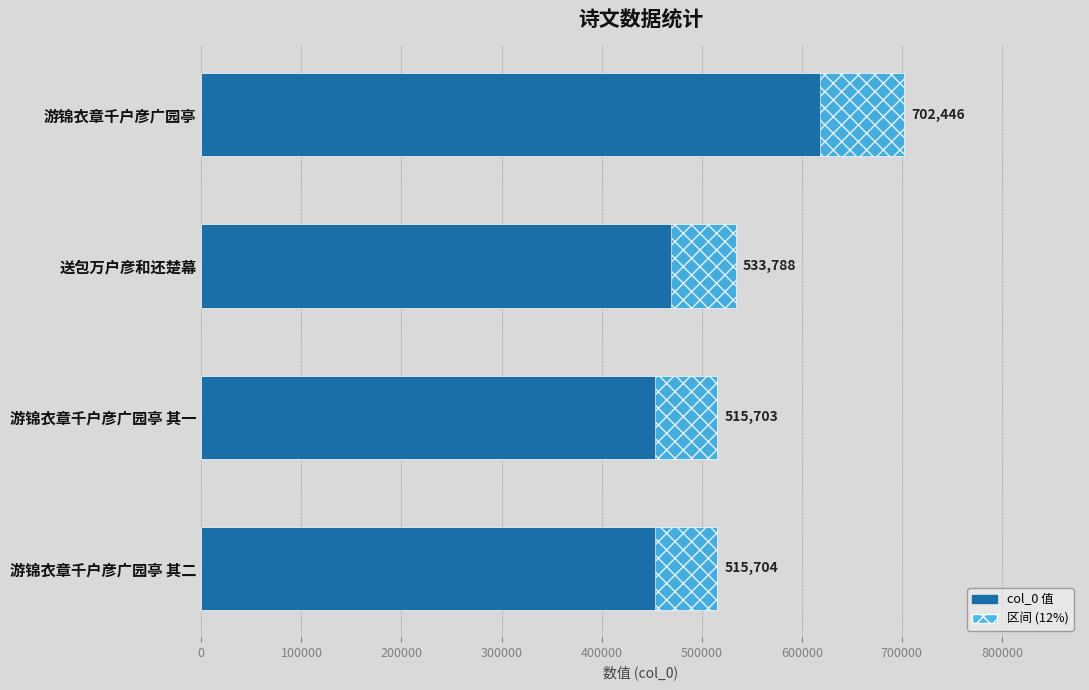

Reading left to right, extract all data points from this chart.

702446	533788	515703	515704